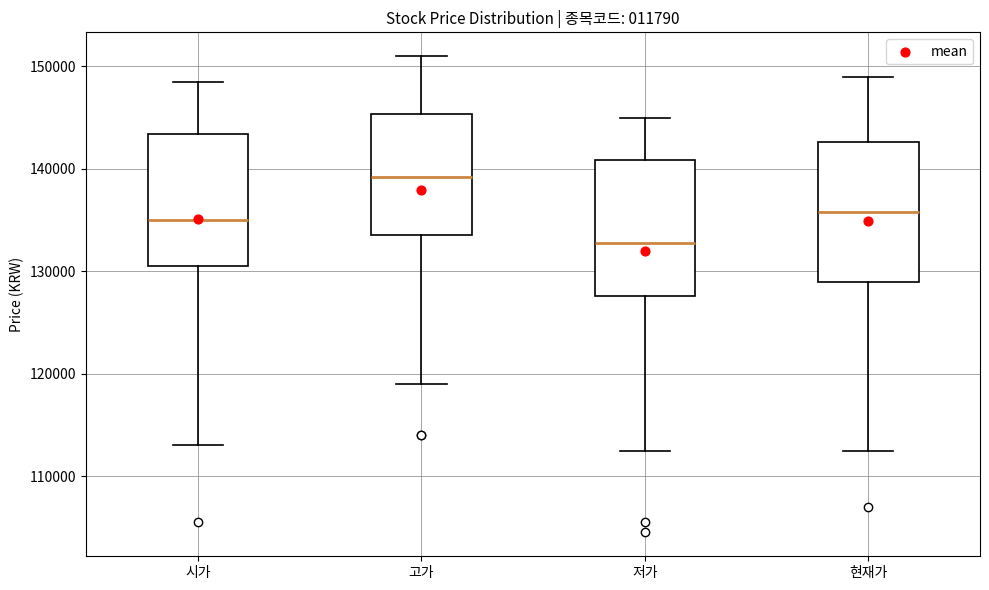

Which box's median line is the lowest?

저가